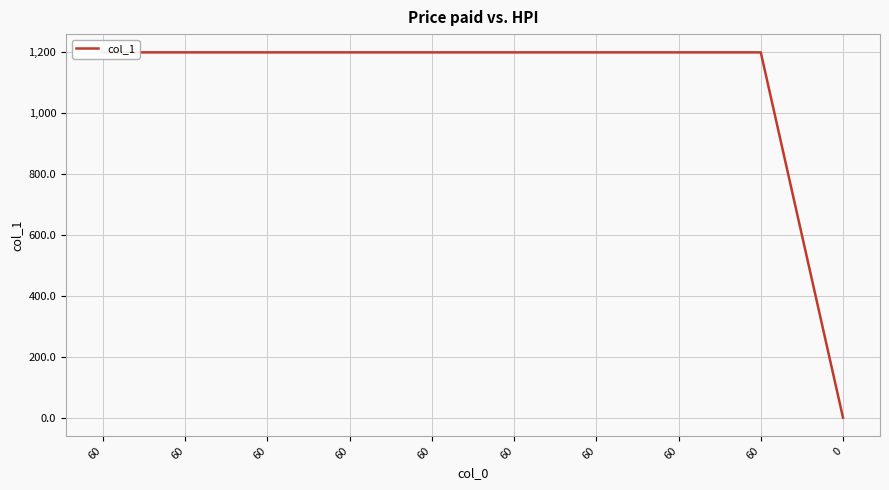

How many lines are shown in the chart?

1